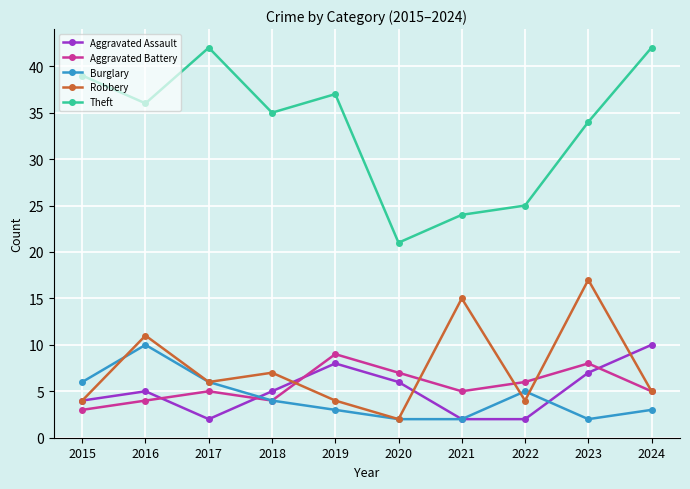

Reading right to left, what are all the values shown in this chart?

Aggravated Assault: 2024=10	2023=7	2022=2	2021=2	2020=6	2019=8	2018=5	2017=2	2016=5	2015=4
Aggravated Battery: 2024=5	2023=8	2022=6	2021=5	2020=7	2019=9	2018=4	2017=5	2016=4	2015=3
Burglary: 2024=3	2023=2	2022=5	2021=2	2020=2	2019=3	2018=4	2017=6	2016=10	2015=6
Robbery: 2024=5	2023=17	2022=4	2021=15	2020=2	2019=4	2018=7	2017=6	2016=11	2015=4
Theft: 2024=42	2023=34	2022=25	2021=24	2020=21	2019=37	2018=35	2017=42	2016=36	2015=39